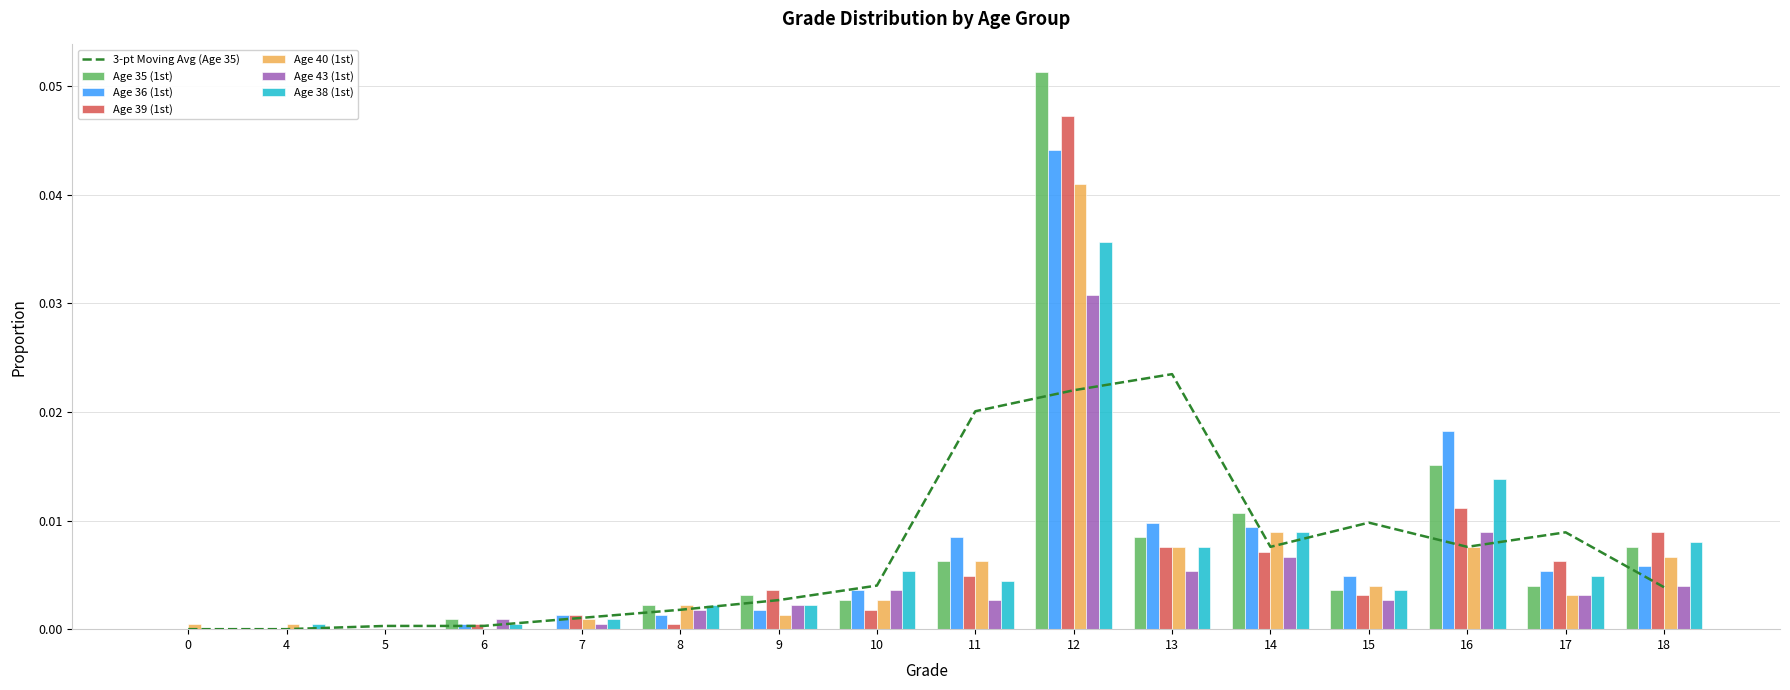

The value of Age 38 (1st) at 5 is 0.0. True or false?

False